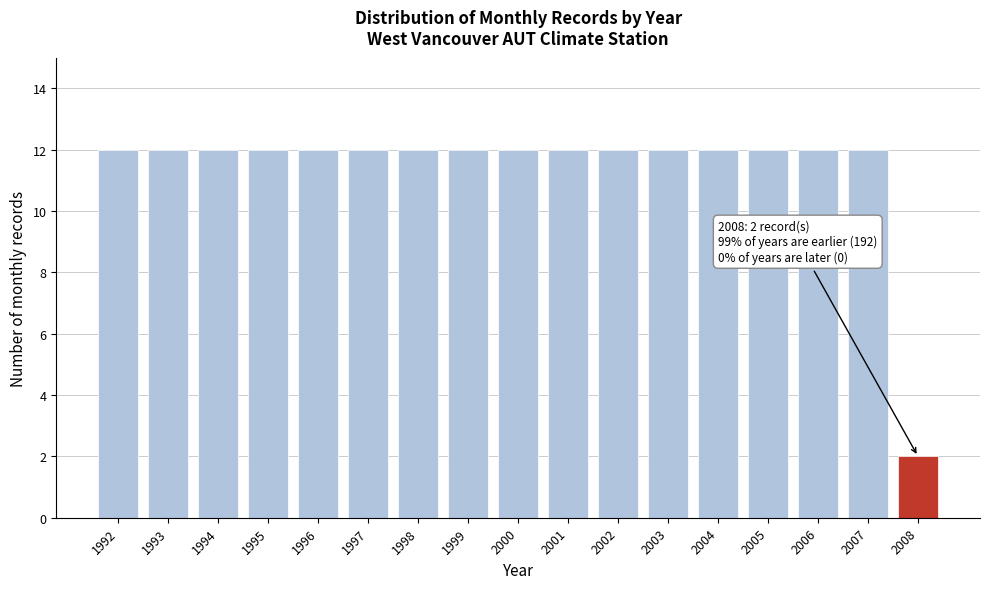

Reading right to left, extract all data points from this chart.

2008=2	2007=12	2006=12	2005=12	2004=12	2003=12	2002=12	2001=12	2000=12	1999=12	1998=12	1997=12	1996=12	1995=12	1994=12	1993=12	1992=12